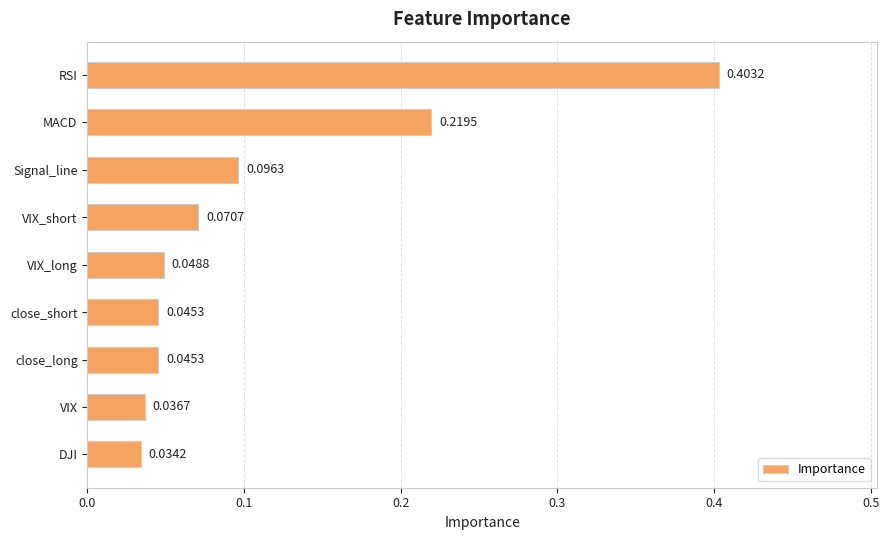

What is the label of the 9th bar from the top?

DJI